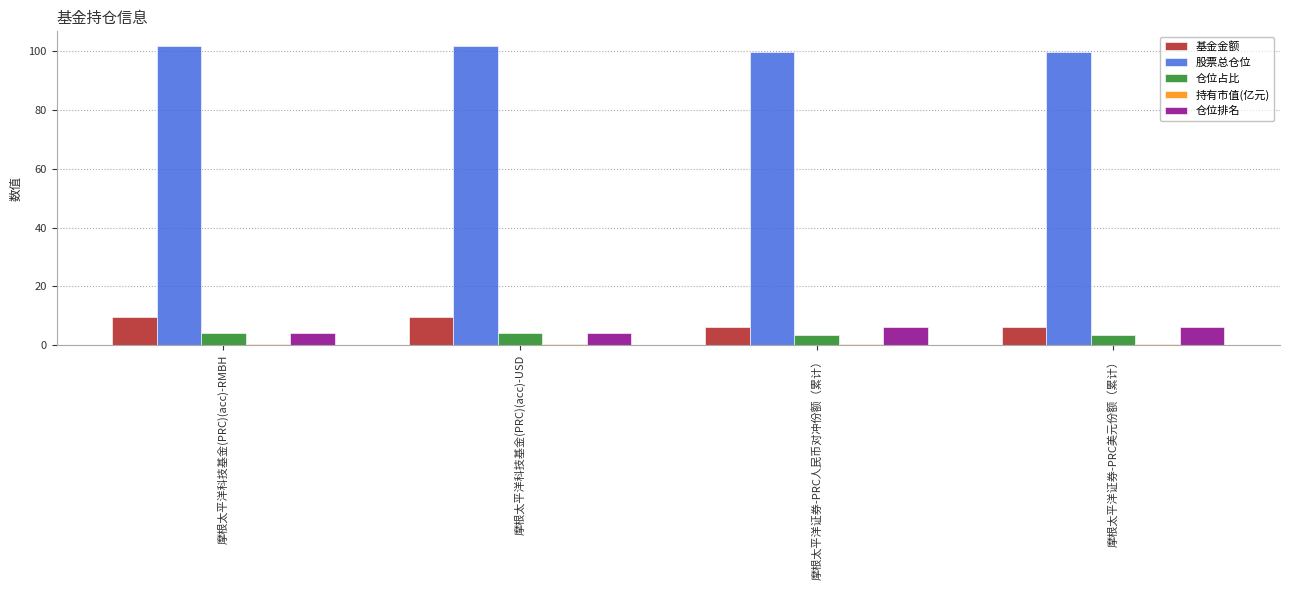

The 仓位占比 series shows 3.5 at 摩根太平洋证券-PRC人民币对冲份额（累计）. True or false?

True